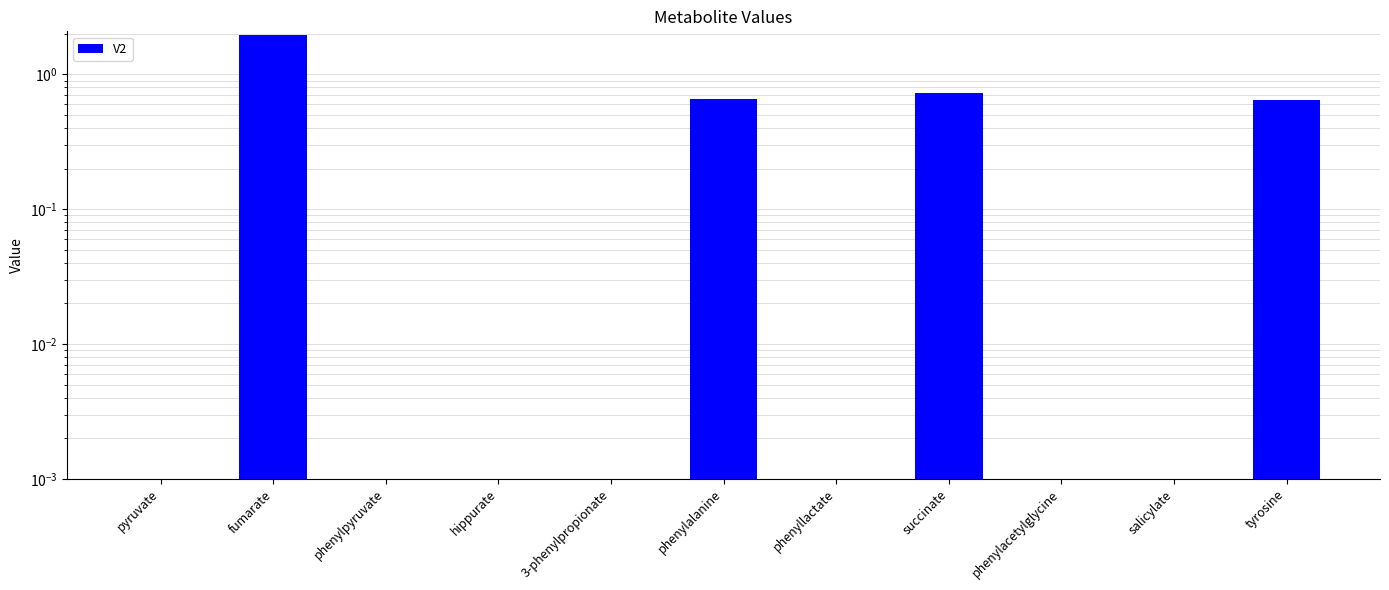

How many values exceed 0?

4